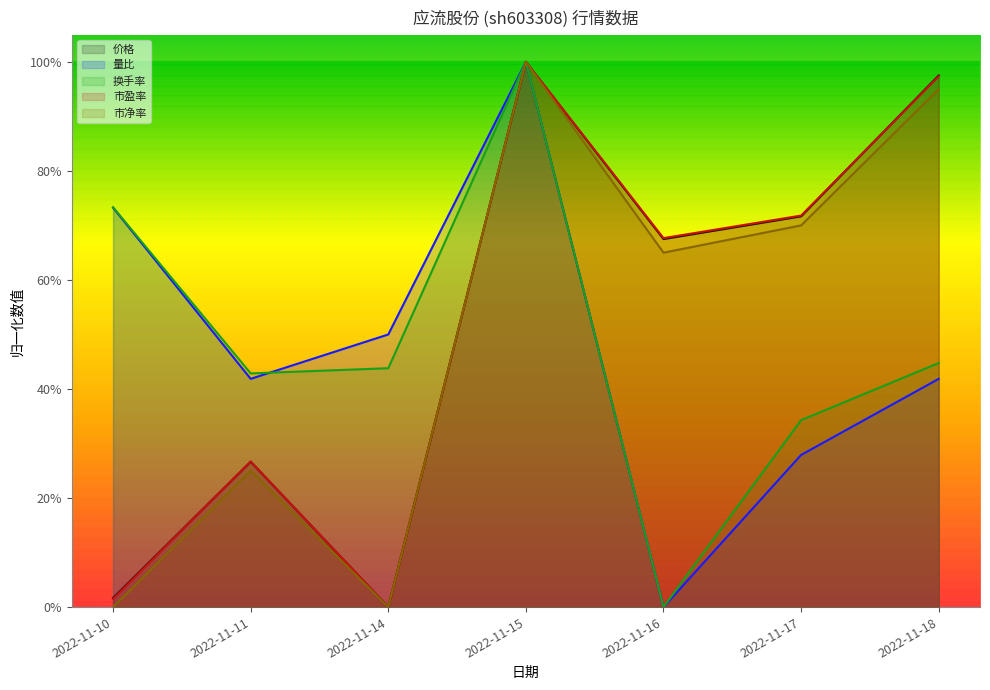

What is the average value of the 换手率 series?

0.5